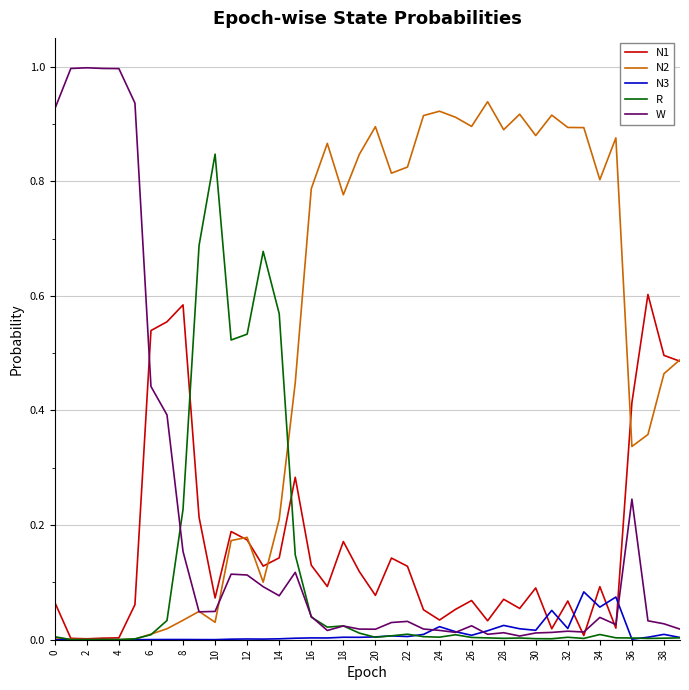

Rank the series by their maximum value, from highest to lowest.

W, N2, R, N1, N3